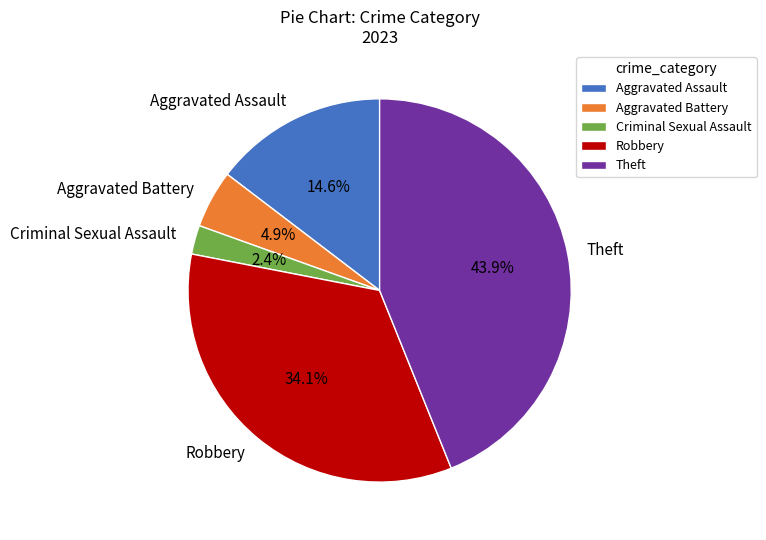

Rank the categories by value from lowest to highest.

Criminal Sexual Assault, Aggravated Battery, Aggravated Assault, Robbery, Theft